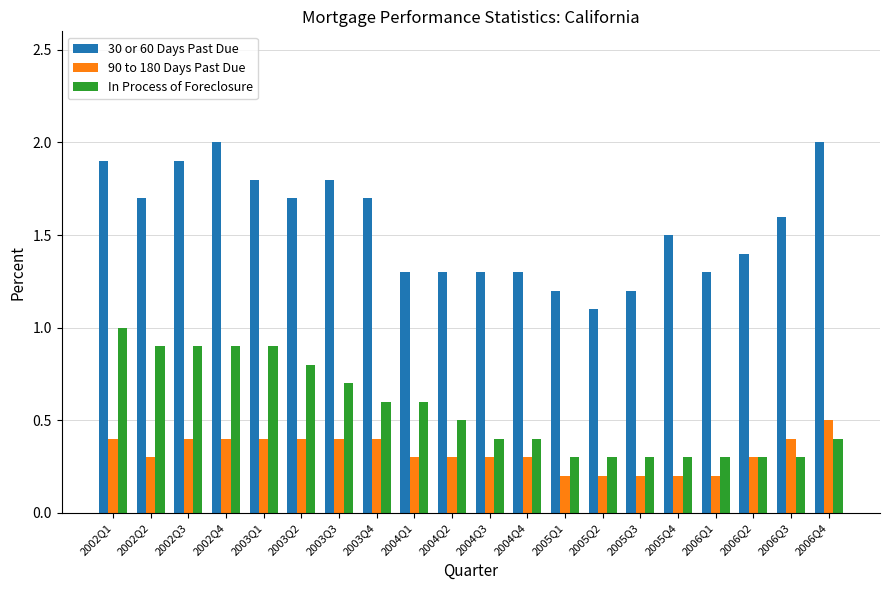

The value of 30 or 60 Days Past Due at 2003Q1 is 3.0. True or false?

False